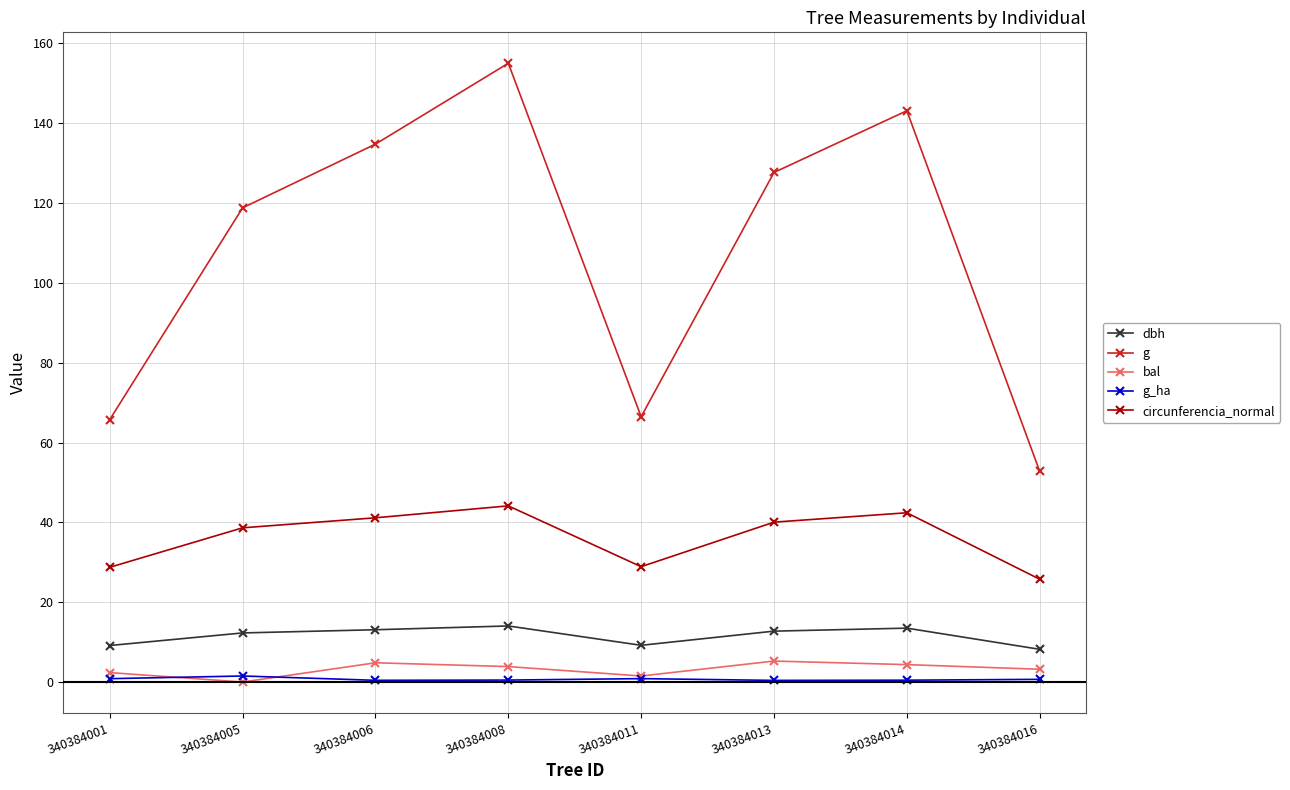

What is the value of the g point at the 3rd from the left?

134.8